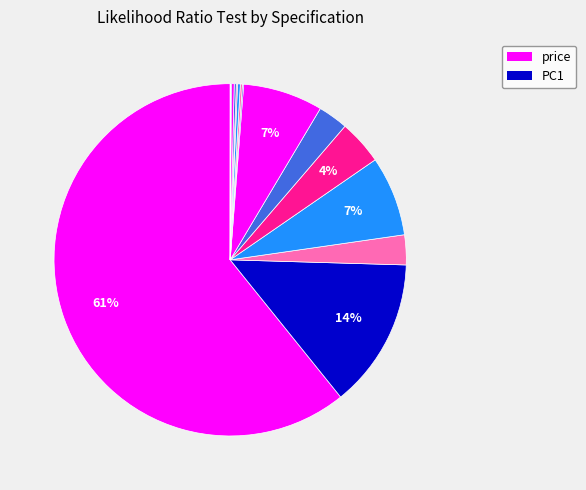

Which category has the biggest portion of the pie?

price